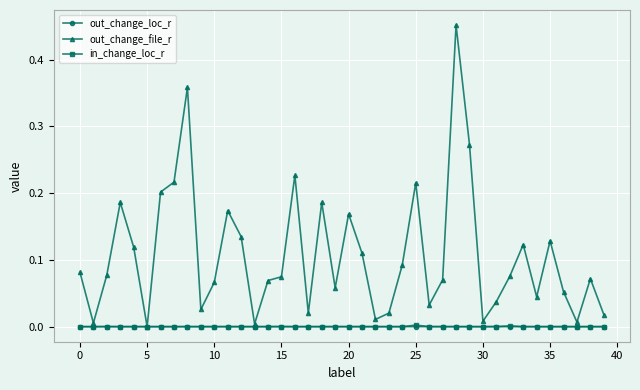

True or false: out_change_file_r has more than 1 points higher than both neighbors.

True